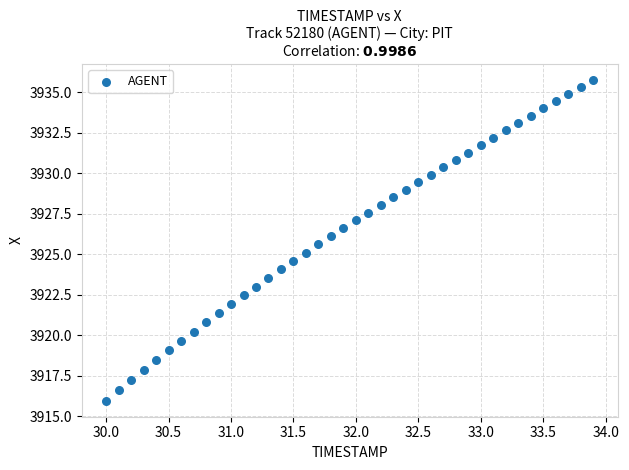

What is the range of X values (max minus min)?

3.9